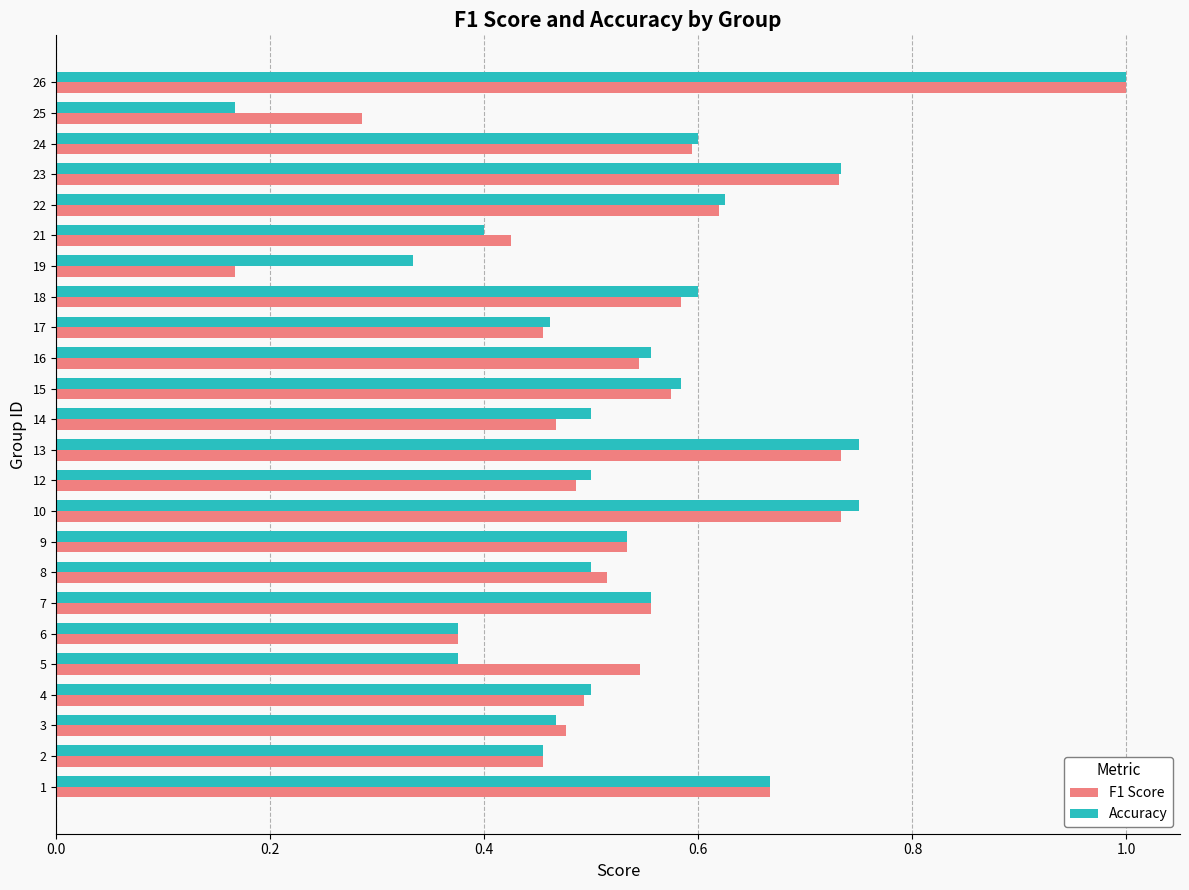

Which category has the lowest value in the F1 Score series?

19